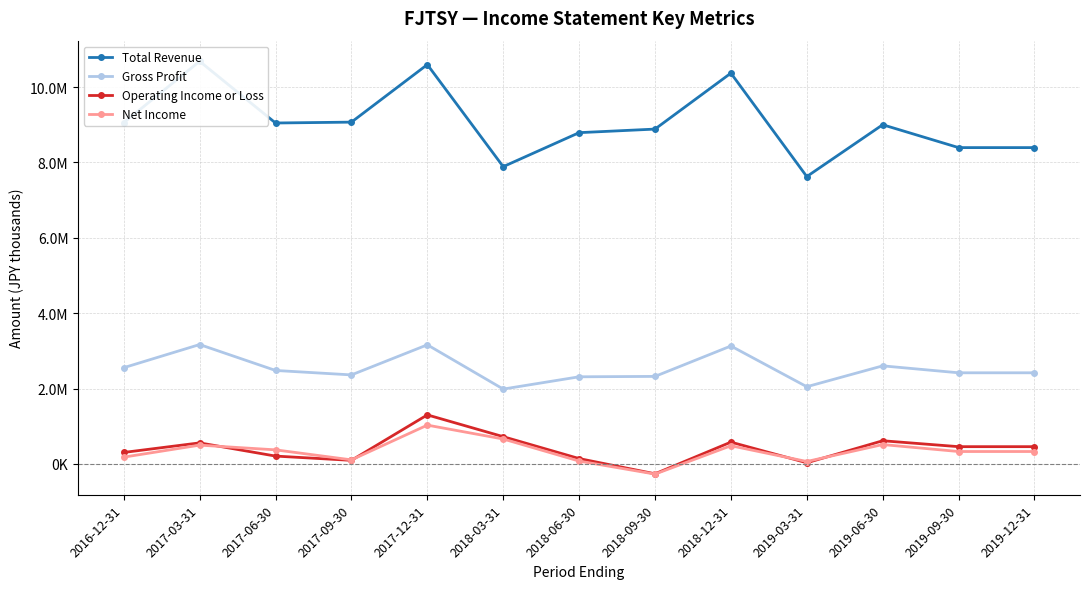

How many lines are shown in the chart?

4